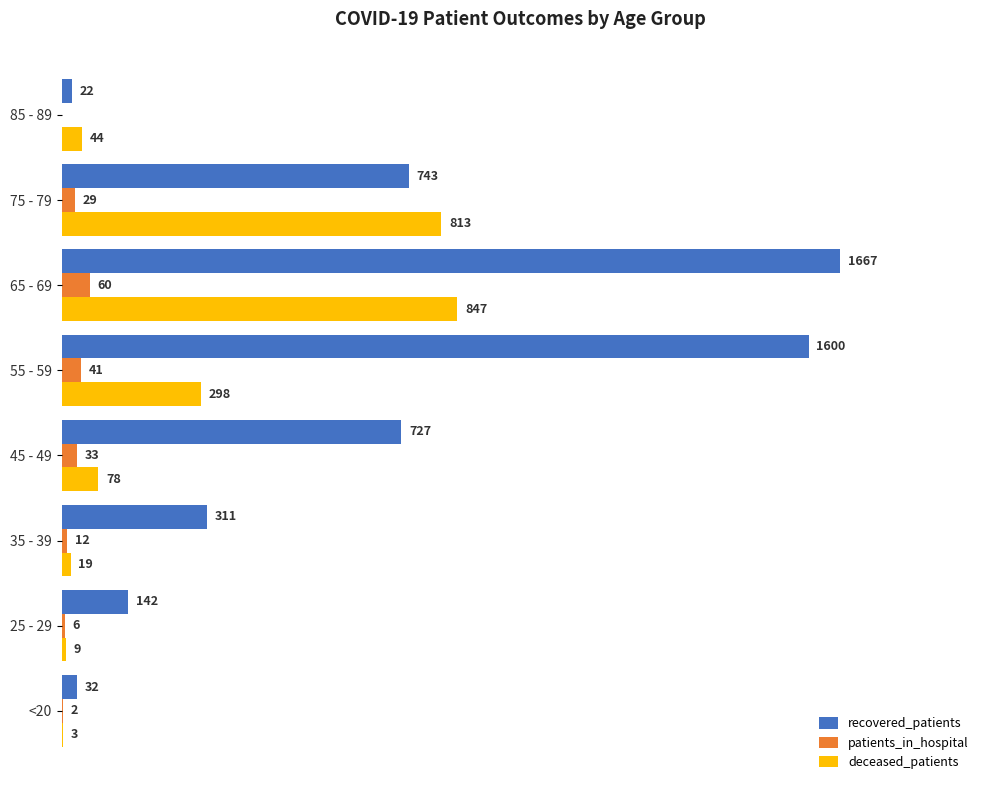

Which series changed the most between 55 - 59 and 85 - 89?

recovered_patients